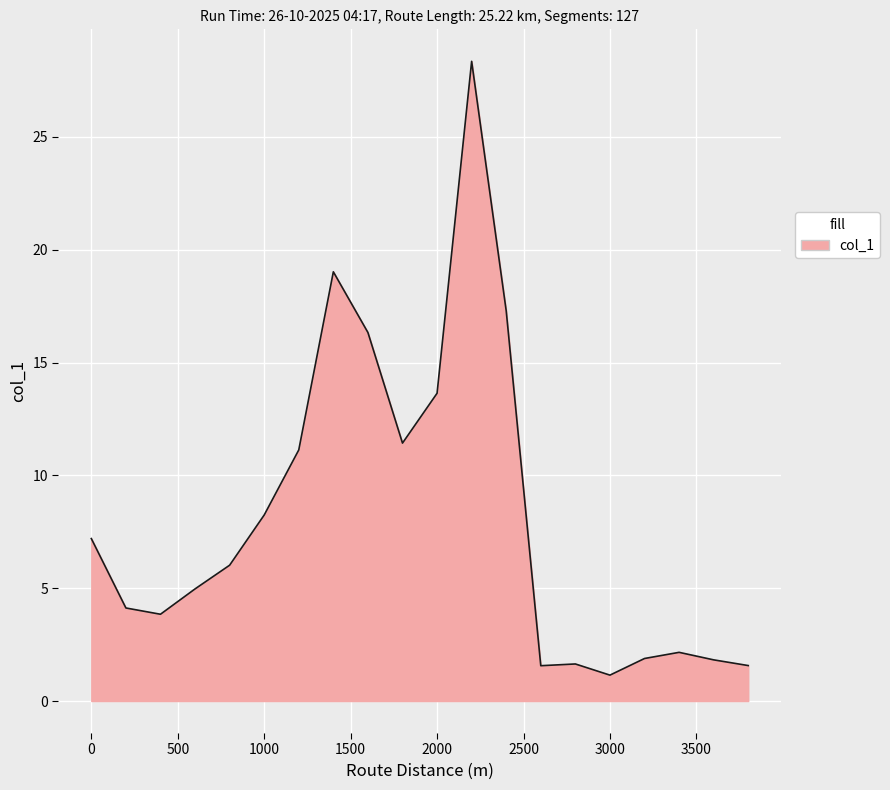

What is the minimum value shown in the chart?

1.1